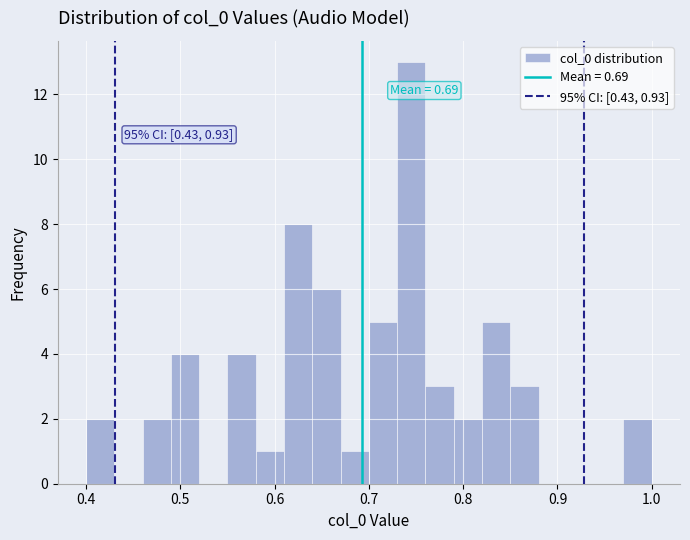

Around what value on the x-axis is the tallest bar? Give the approximate position of its centre, as read against the axis.

0.75